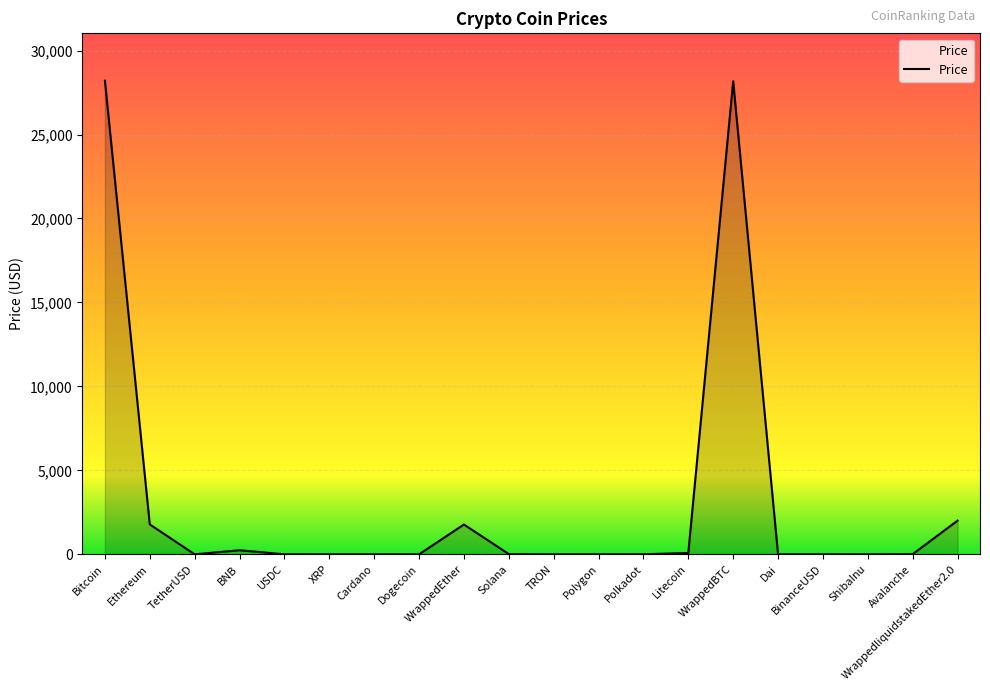

The value at ShibaInu is 0.0. True or false?

True